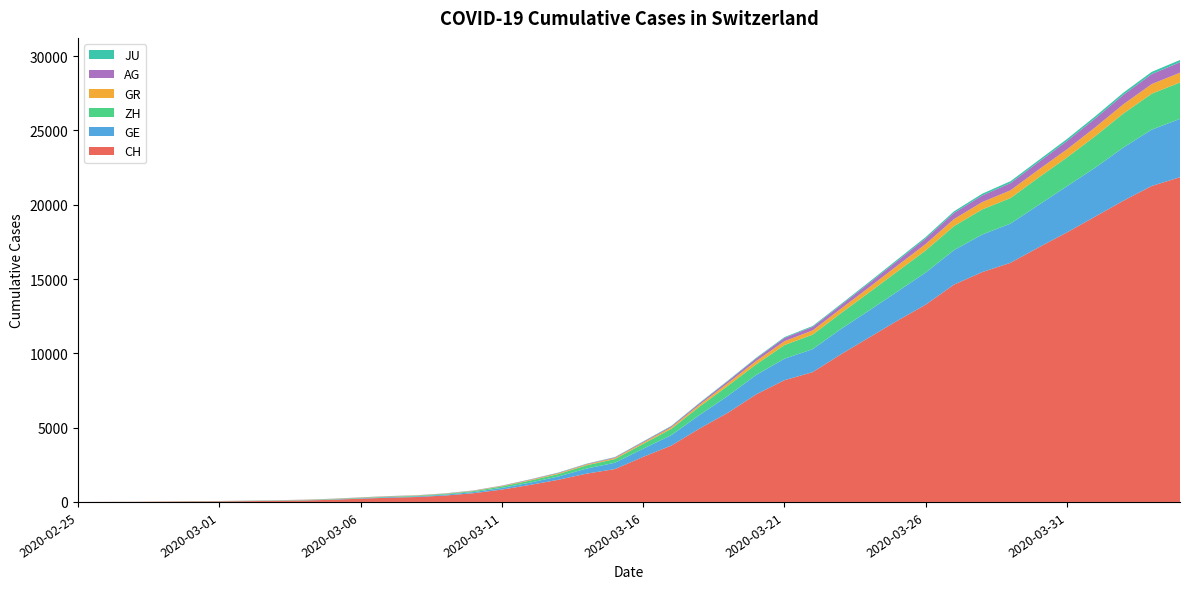

Reading left to right, what are all the values shown in this chart?

CH: 0	5	9	19	31	38	55	70	99	145	220	283	332	432	587	831	1146	1490	1905	2211	3032	3796	4945	6002	7240	8194	8736	9935	11069	12200	13278	14625	15470	16094	17135	18141	19207	20278	21267	21855
GE: 0	1	1	4	8	9	10	13	15	20	29	42	44	59	79	112	153	224	343	425	549	701	911	1139	1307	1445	1549	1703	1820	1960	2161	2322	2527	2638	2855	3109	3289	3582	3793	3928
ZH: 0	0	2	2	6	7	10	13	15	23	29	34	40	49	62	101	140	163	218	250	326	429	568	679	711	919	978	1067	1213	1357	1489	1616	1690	1722	1848	1936	2125	2289	2417	2450
GR: 0	2	2	6	6	6	9	9	12	14	16	17	18	18	22	31	43	53	56	71	84	101	128	182	226	258	284	300	343	393	433	474	495	519	535	547	592	622	649	657
AG: 0	1	1	1	3	4	7	7	10	11	12	14	14	15	18	20	27	30	33	43	56	69	96	134	175	223	235	245	283	318	367	407	444	485	506	554	596	631	673	702
JU: 0	0	1	1	1	1	1	2	2	4	4	5	5	7	7	7	12	17	18	19	25	29	32	36	44	54	61	69	82	92	100	114	119	127	128	140	145	149	149	154